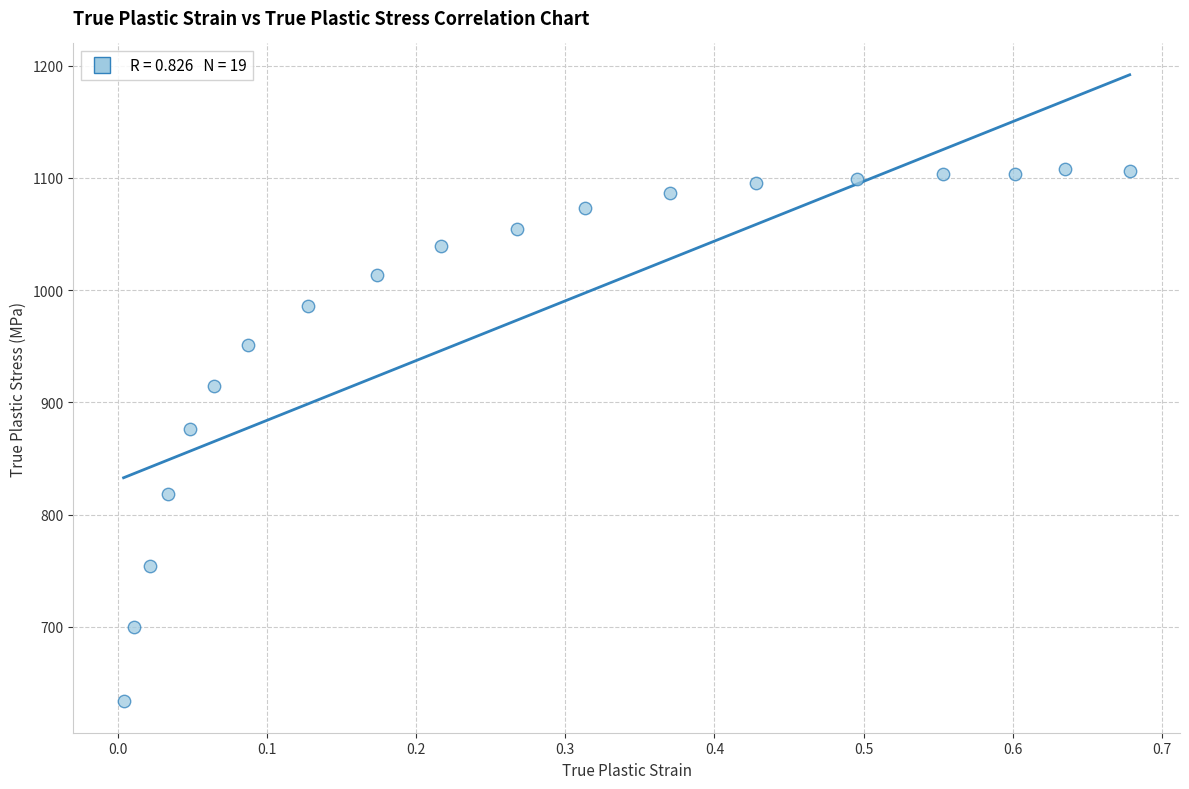

What is the range of X values (max minus min)?

0.7